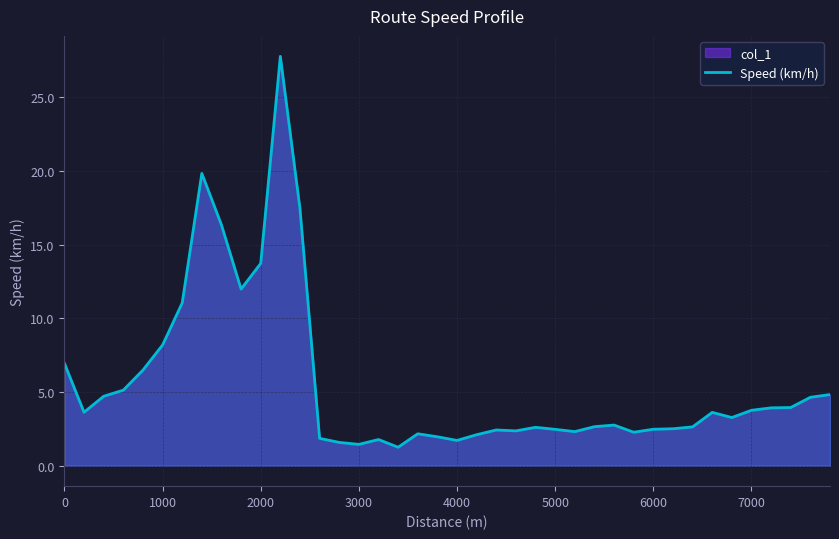

What is the difference between the maximum and minimum values?

26.5